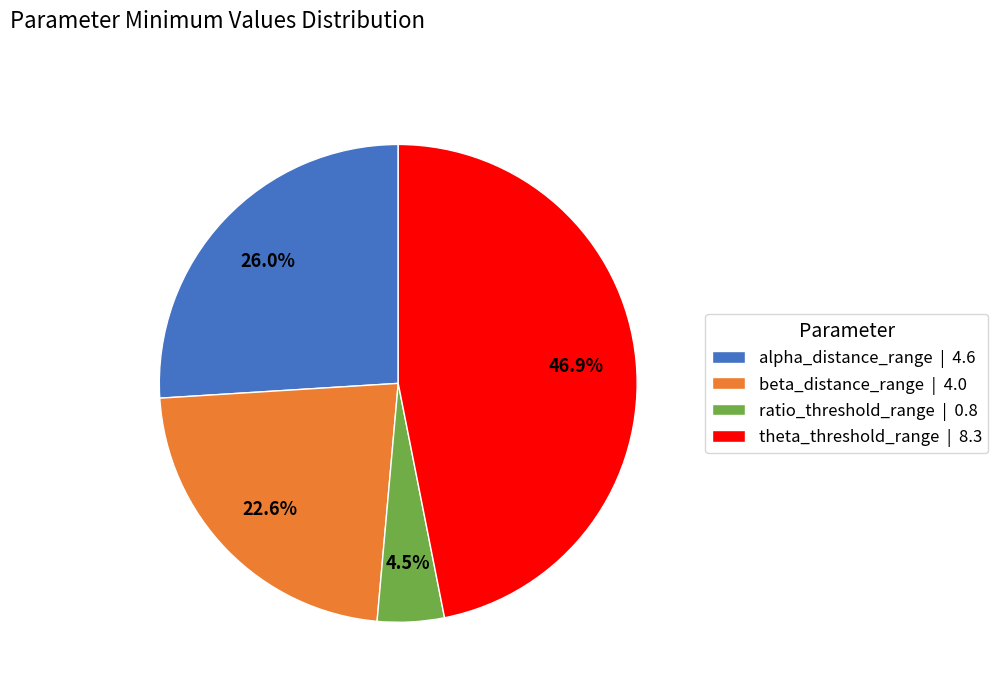

What is the total percentage of theta_threshold_range | 8.3 and alpha_distance_range | 4.6?

72.9%